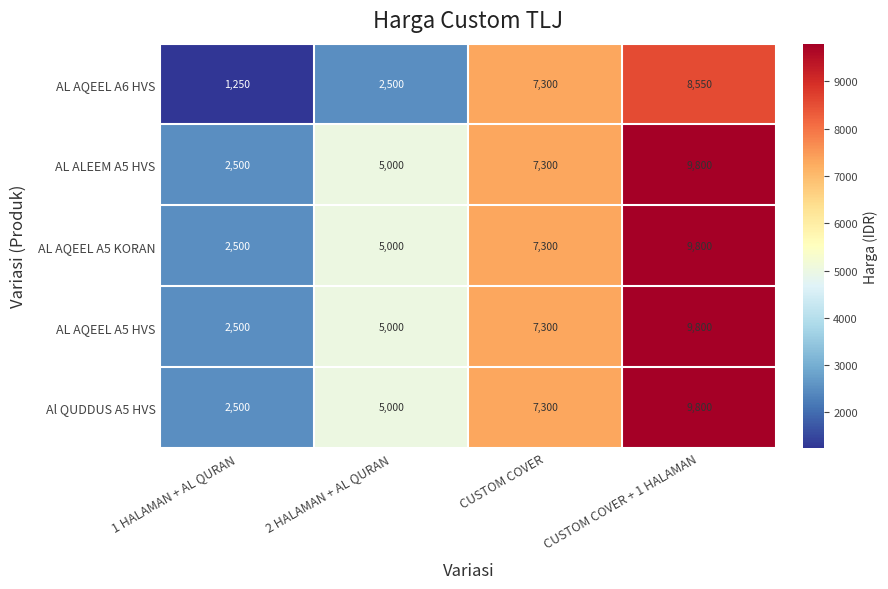

List the labels in order of AL AQEEL A5 KORAN value, smallest first.

1 HALAMAN + AL QURAN, 2 HALAMAN + AL QURAN, CUSTOM COVER, CUSTOM COVER + 1 HALAMAN